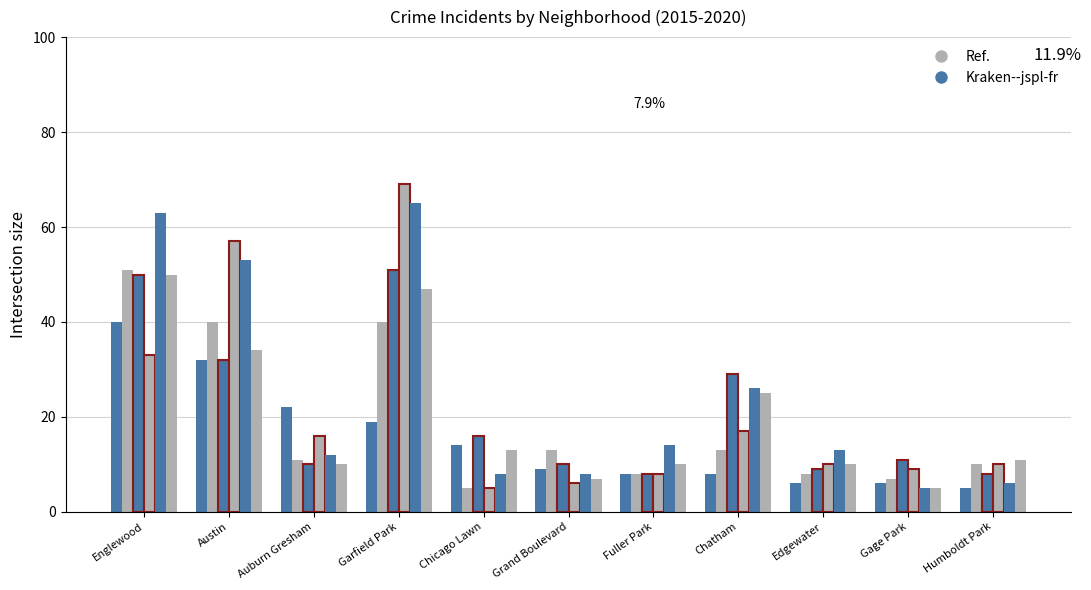

Count the number of categories in the chart.

11